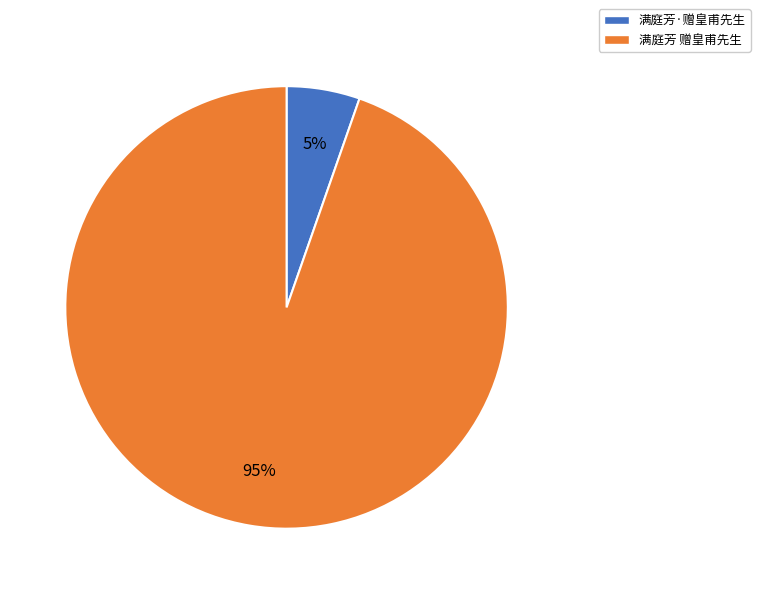

To the nearest percent, what portion does 满庭芳·赠皇甫先生 represent?

5%